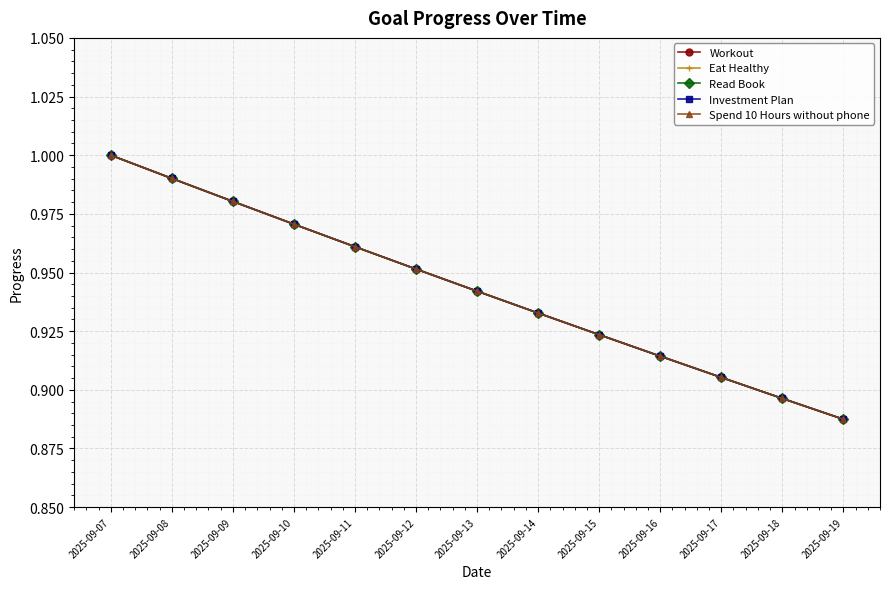

Does the chart have visible grid lines?

Yes